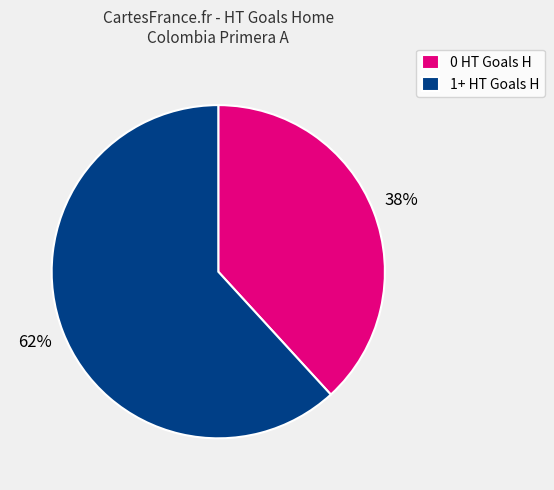

What is the majority slice?

1+ HT Goals H